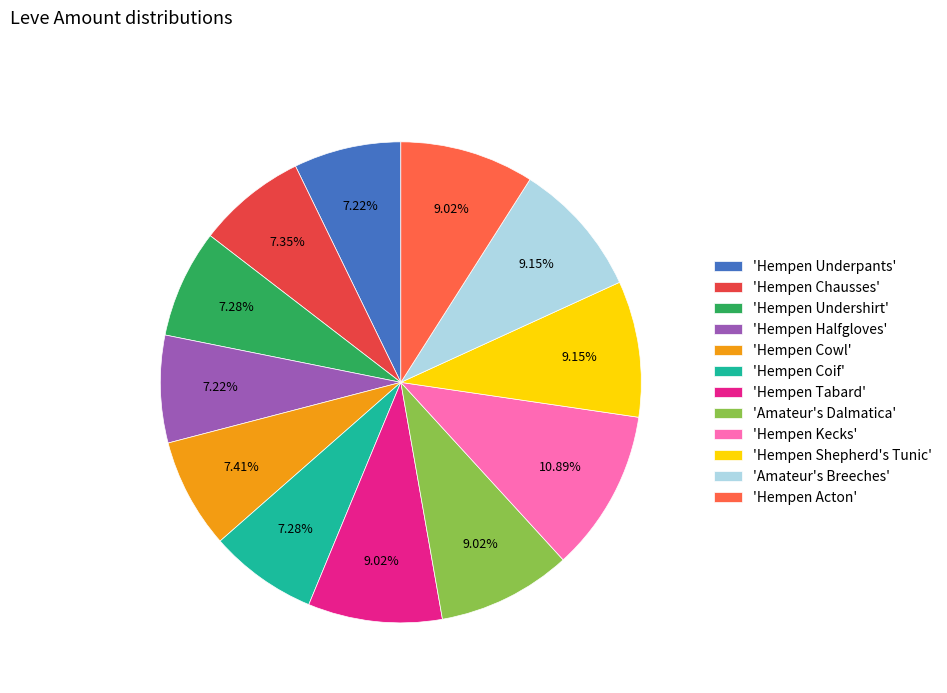

How many slices are in this pie chart?

12